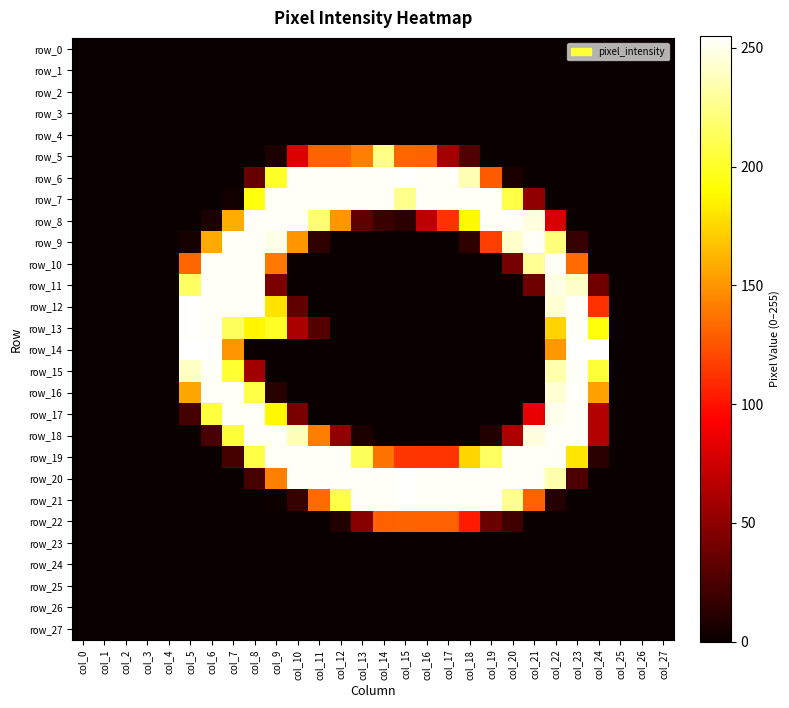

Between col_27 and col_13, which is larger?

col_27